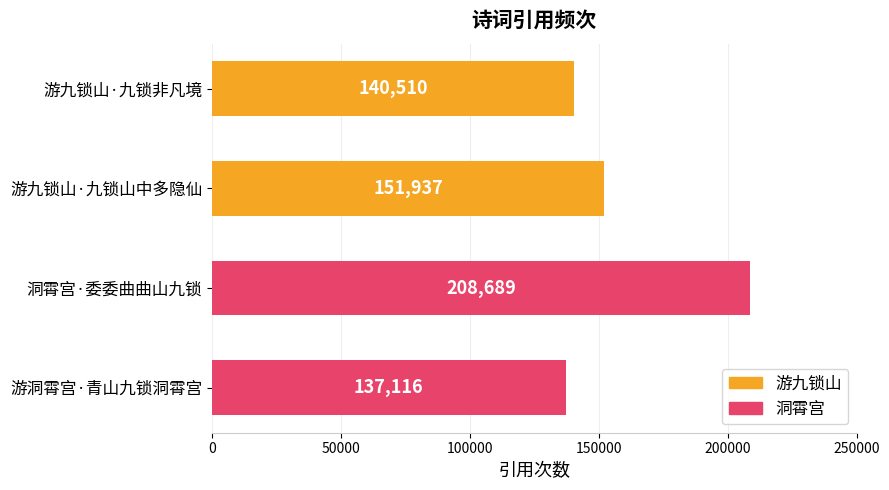

What is the difference between the maximum and minimum values?

71573